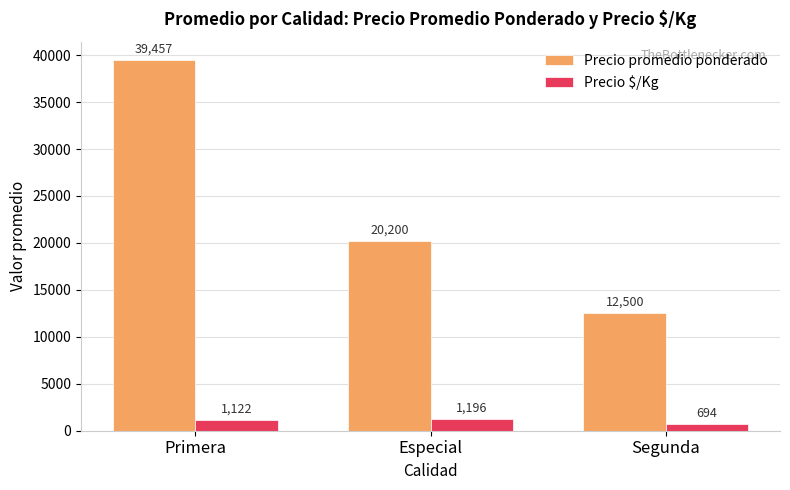

What is the label of the 3rd bar from the left?

Segunda